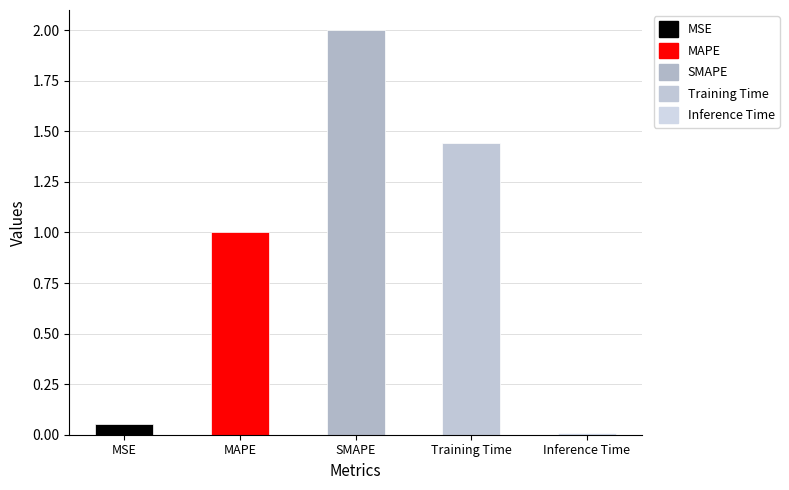

Rank the categories by value from lowest to highest.

Inference Time, MSE, MAPE, Training Time, SMAPE